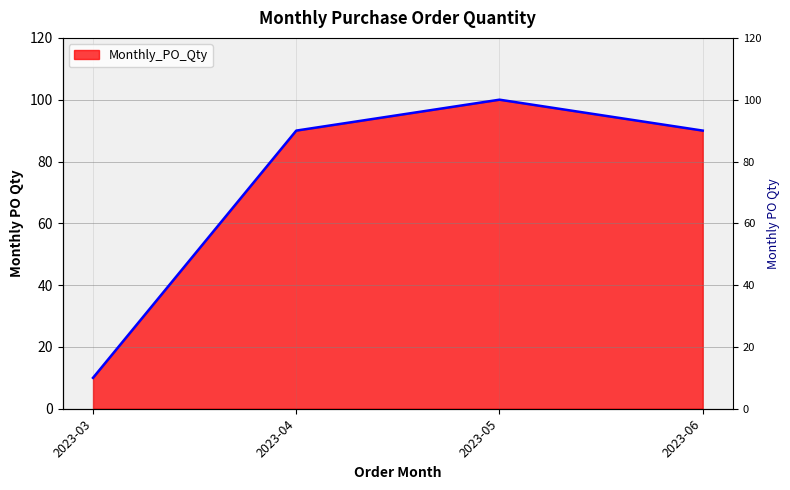

What is the sum of the values at 2023-03 and 2023-05?

110